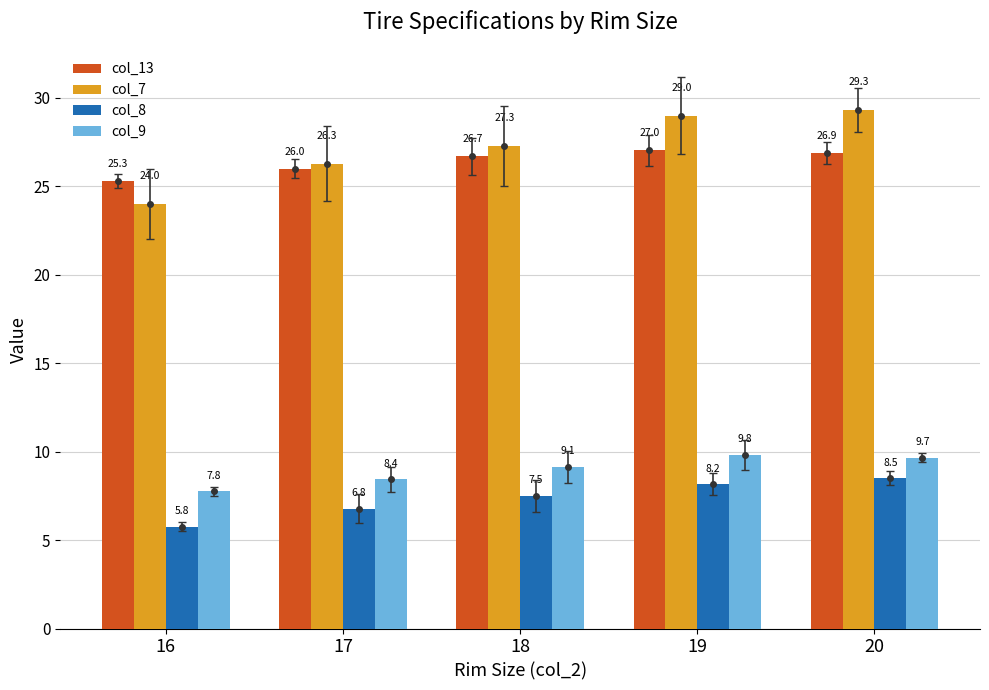

What is the smallest value displayed?

5.8